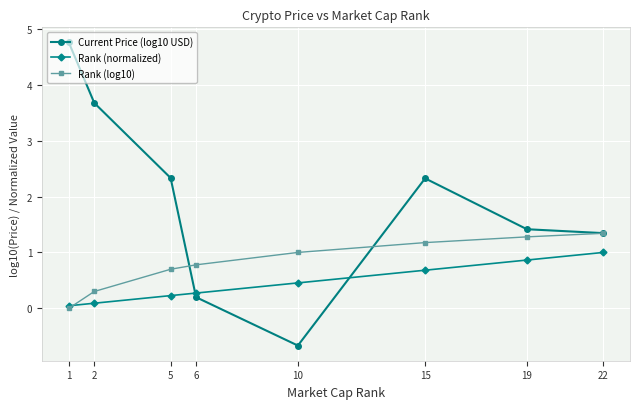

What is the difference between the maximum and minimum values in the Rank (log10) series?

1.3